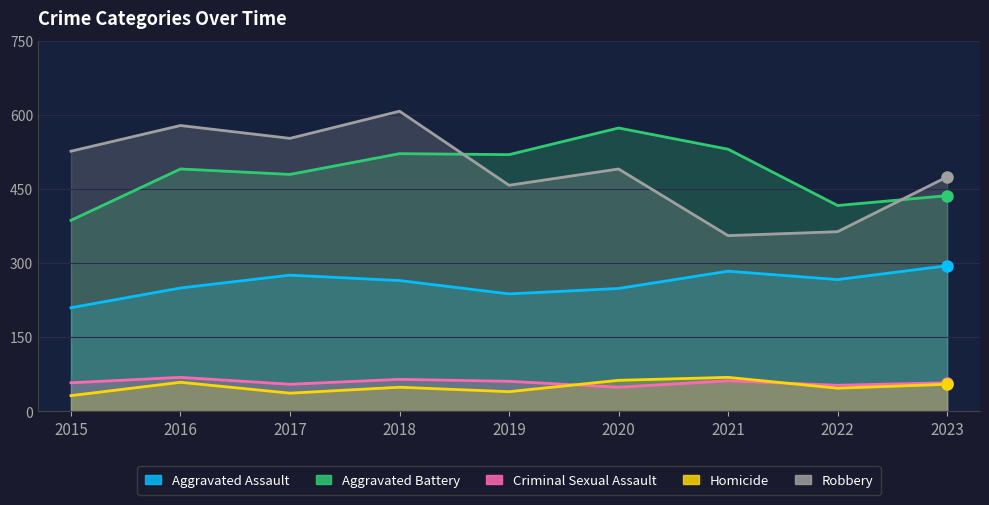

Reading left to right, list all the values displayed in this chart.

Aggravated Assault: 210	250	276	265	238	249	284	267	295
Aggravated Battery: 387	491	480	522	520	574	531	417	437
Criminal Sexual Assault: 58	69	55	65	61	49	62	53	58
Homicide: 32	59	37	49	40	63	69	47	55
Robbery: 527	579	553	608	458	491	356	364	475